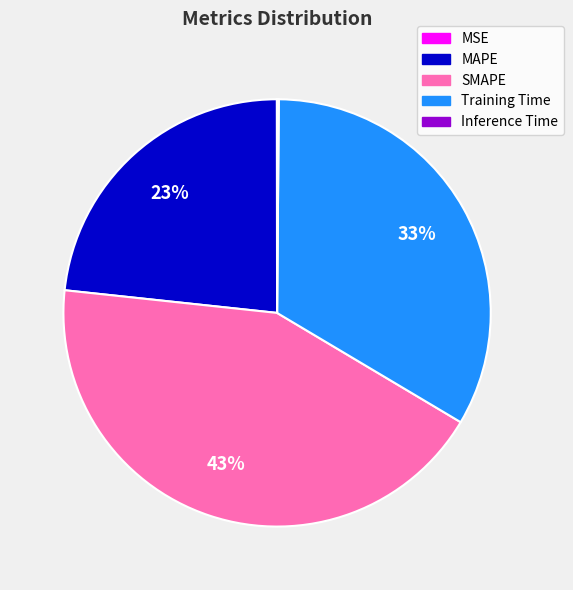

To the nearest percent, what is the combined percentage of MAPE and Training Time?

57%